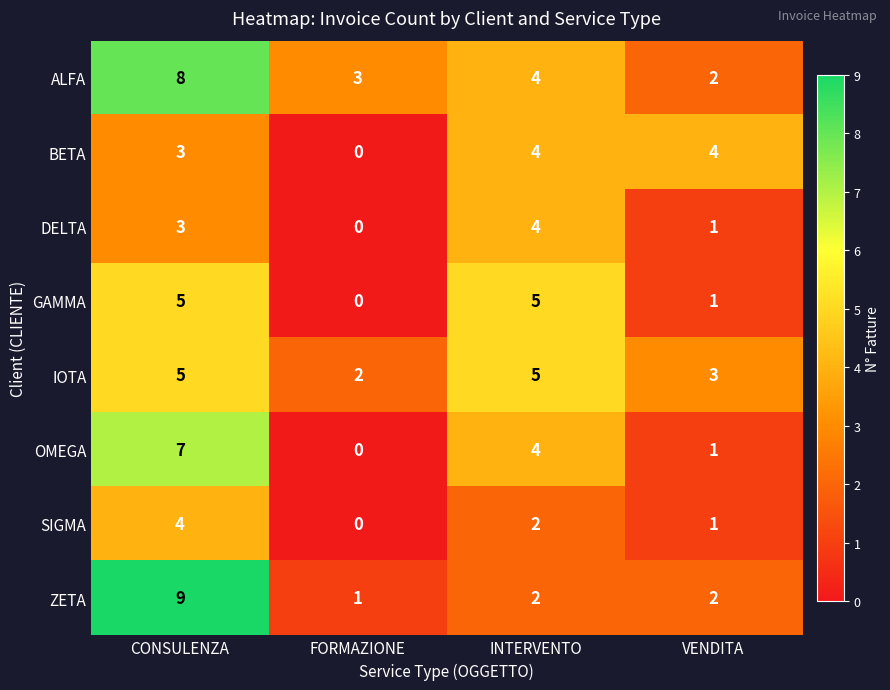

True or false: ALFA has a value of 3 at FORMAZIONE.

True